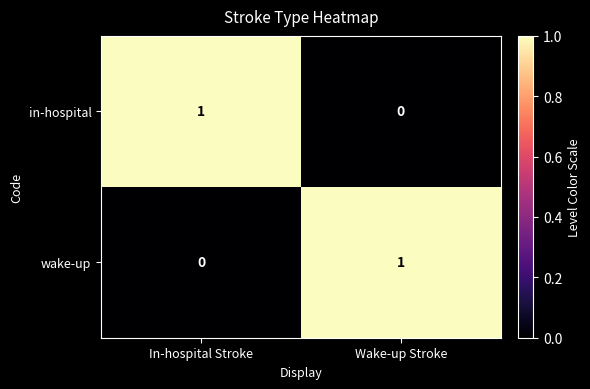

What is the total value across all series at In-hospital Stroke?

1